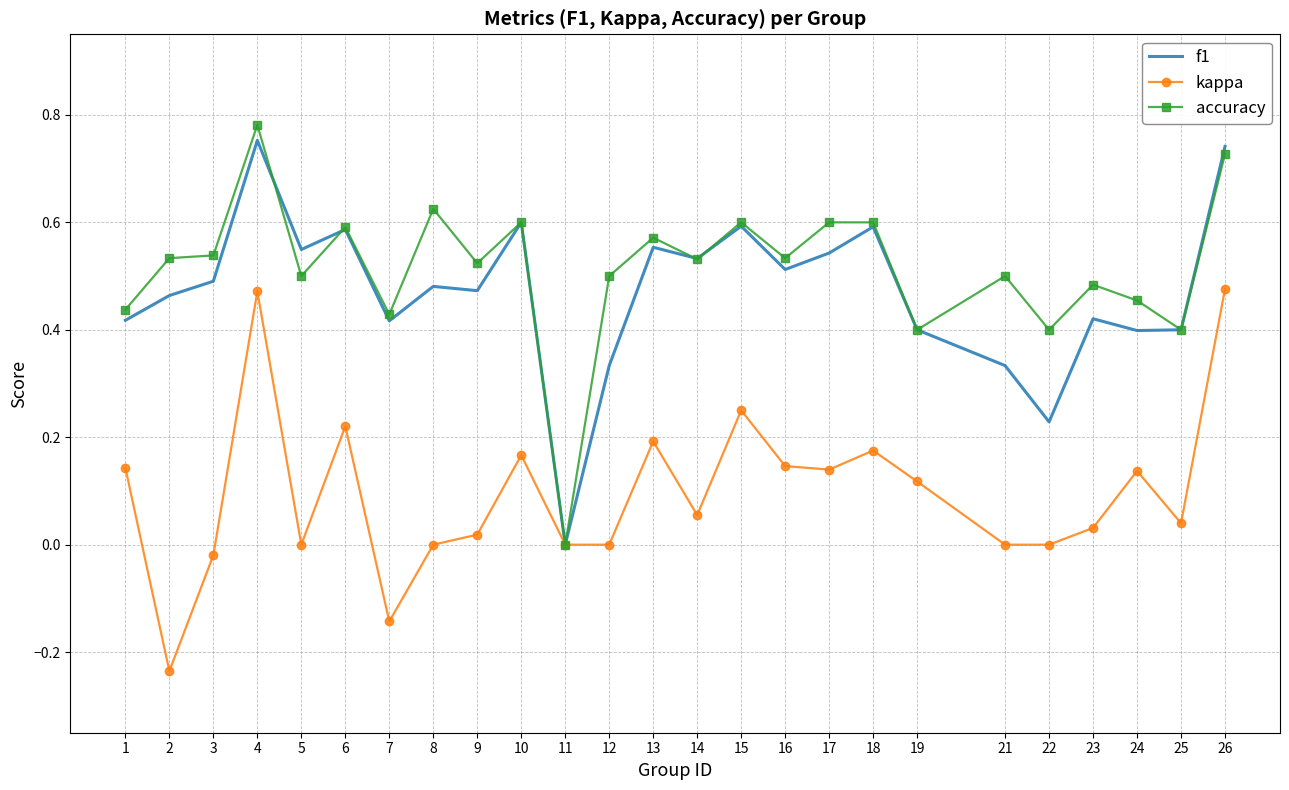

Which series changed the most between 11 and 12?

accuracy